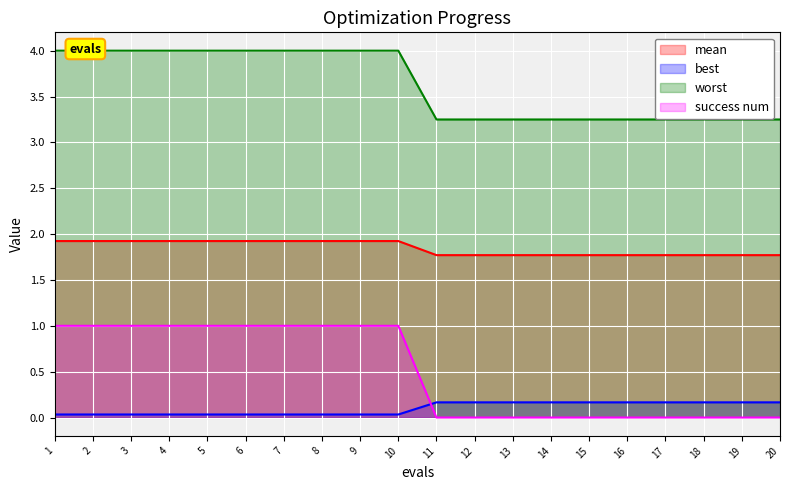

How many data points in success num are less than 1?

10